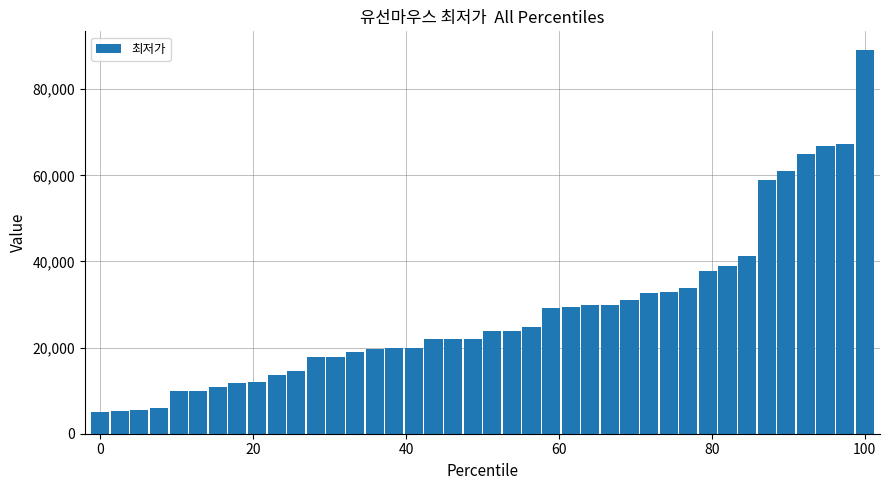

What is the value of the 40th bar from the left?

89000